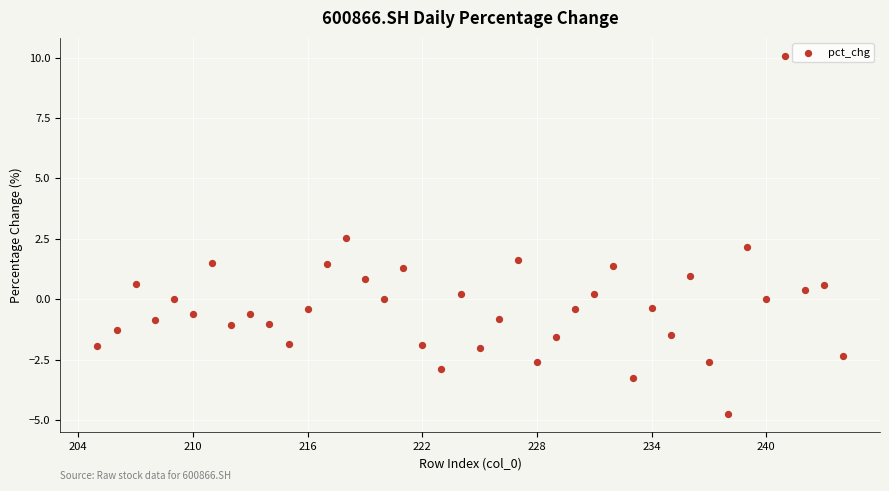

What is the range of X values (max minus min)?

39.0